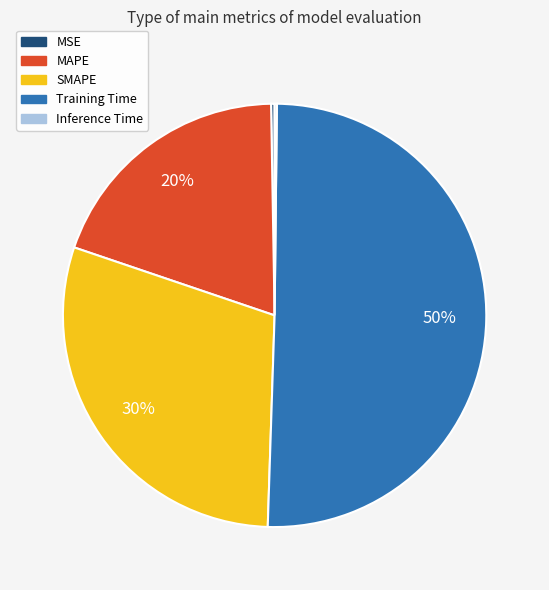

True or false: MAPE accounts for 20% of the total.

True